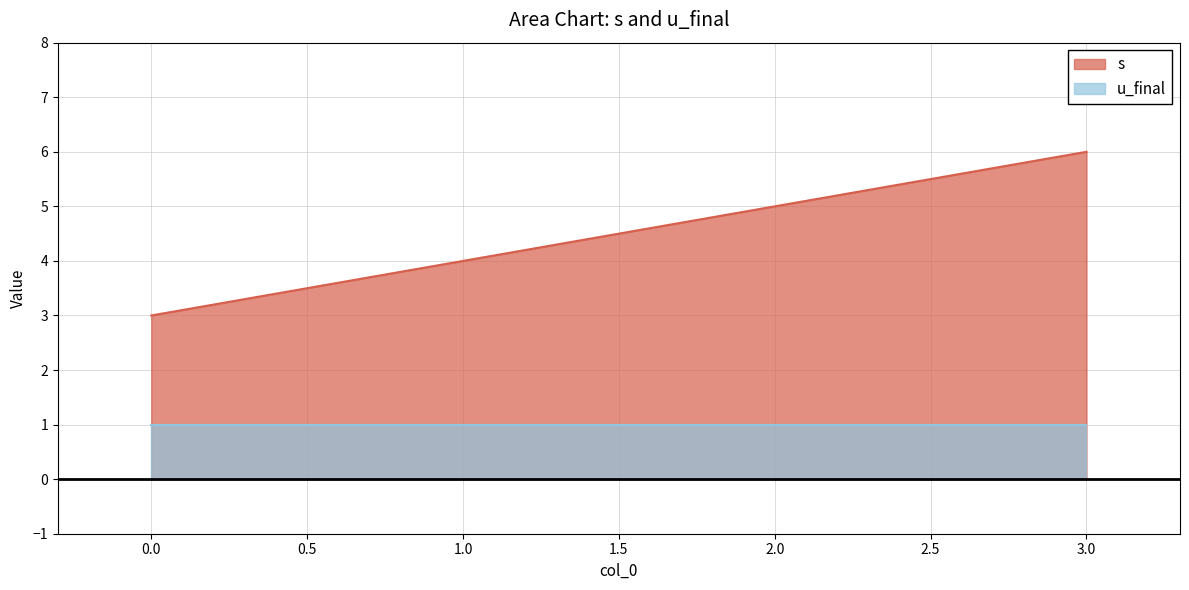

What is the value of the 2nd point from the left?

4